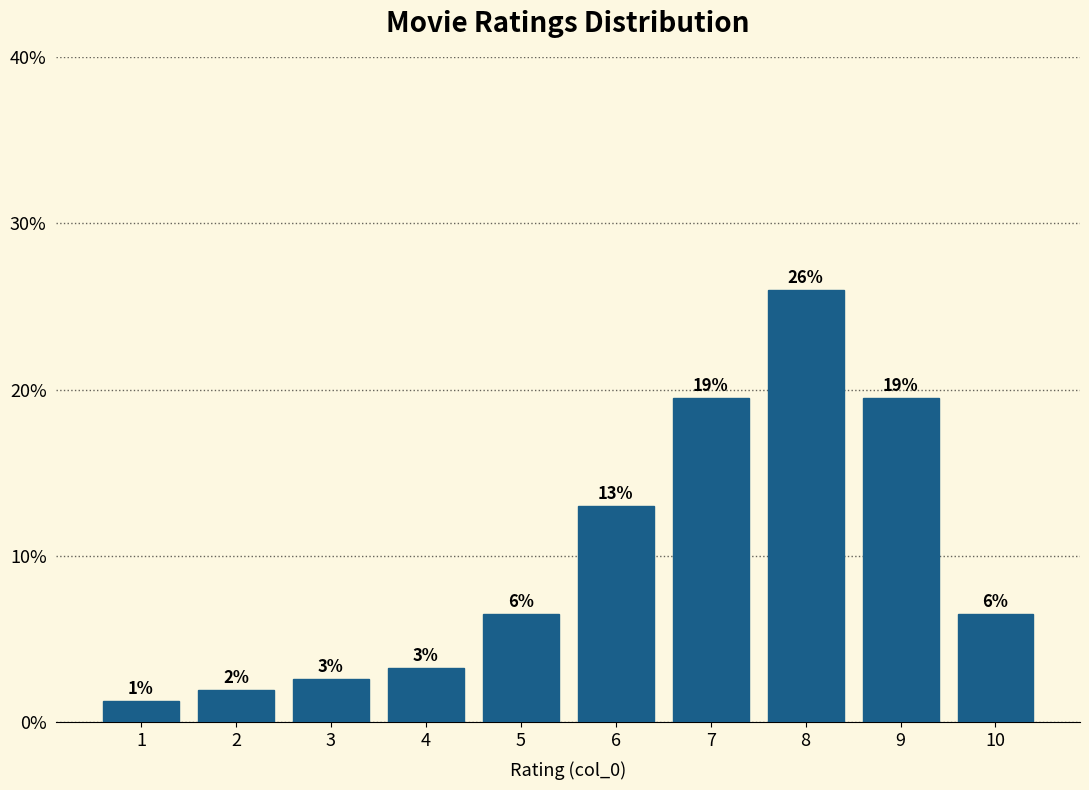

Does the chart contain any negative values?

No